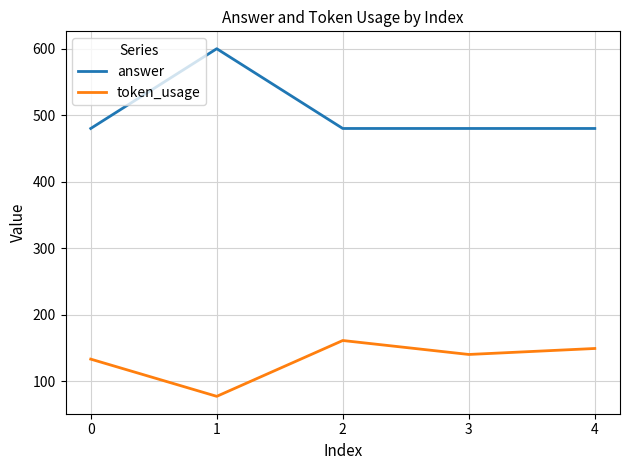

What is the average value of the answer series?

504